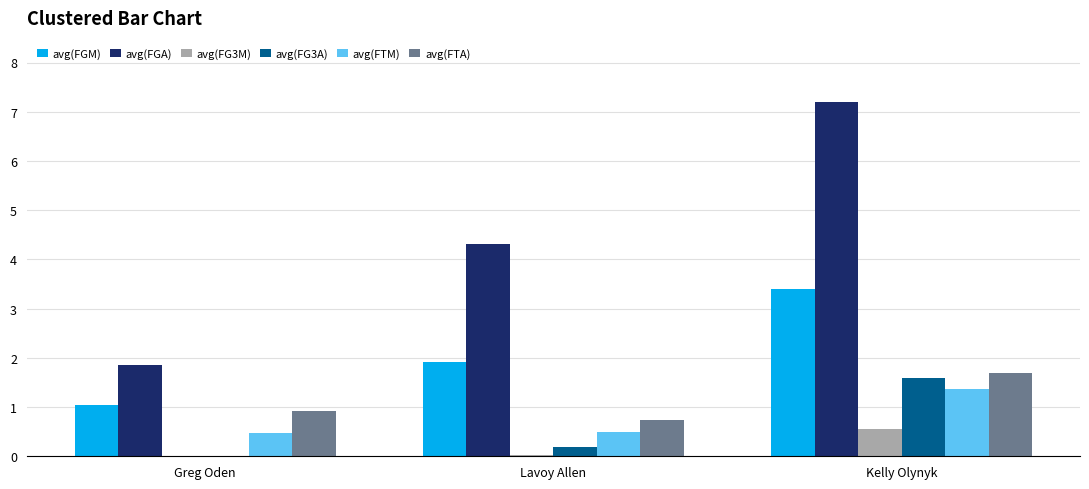

What is the average value of the avg(FG3A) series?

0.6